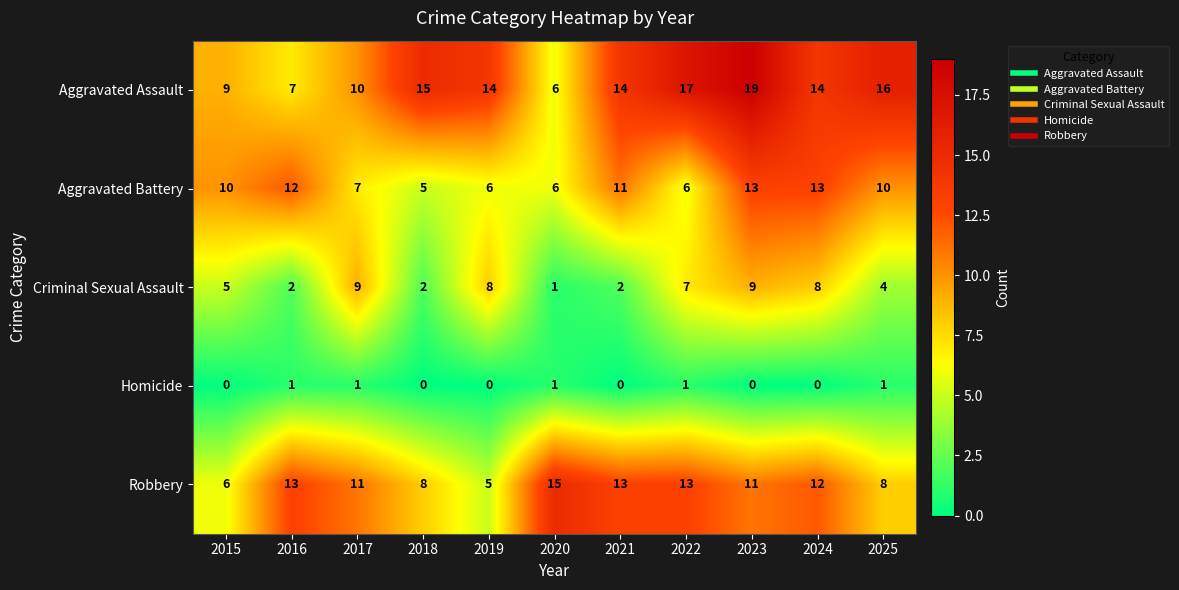

What is the lowest value of the Aggravated Battery series?

5